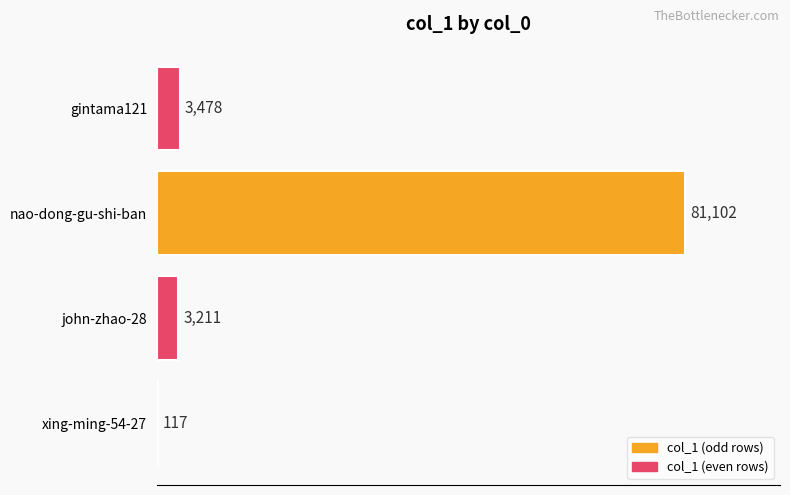

Read the value at nao-dong-gu-shi-ban.

81102